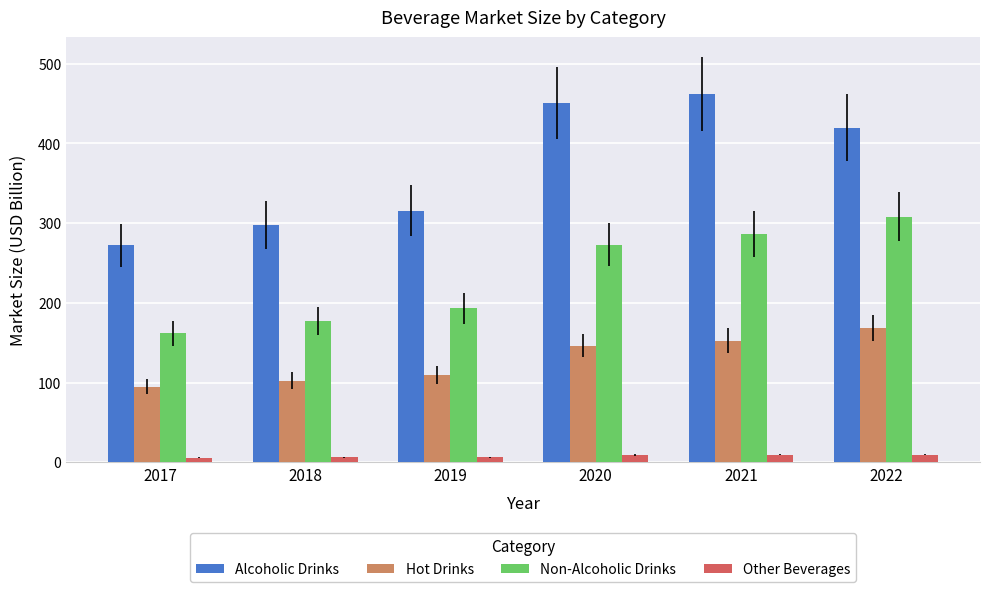

What is the value of the Non-Alcoholic Drinks bar at the 6th from the left?

308.2